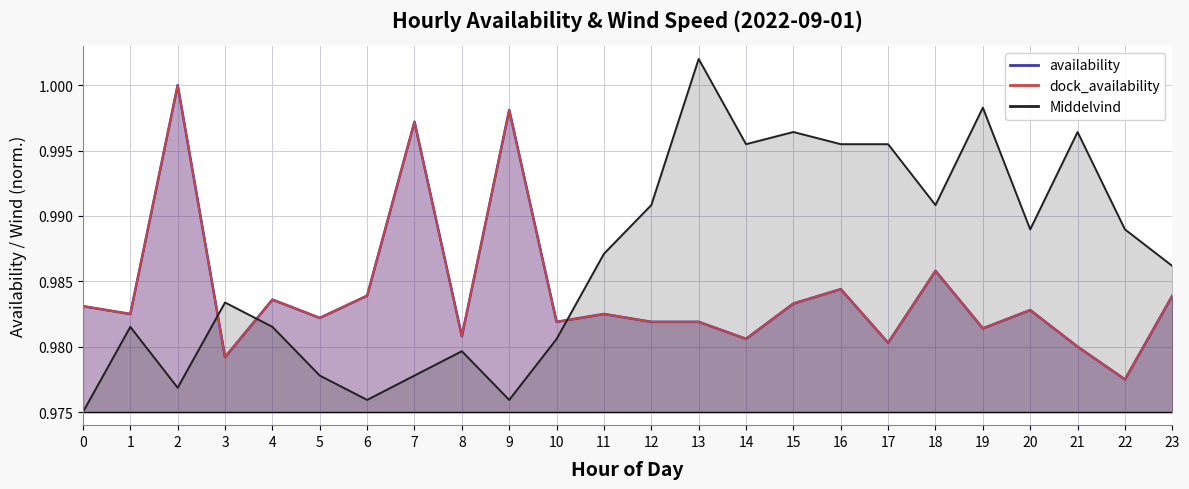

Which label corresponds to the largest value in the chart?

13